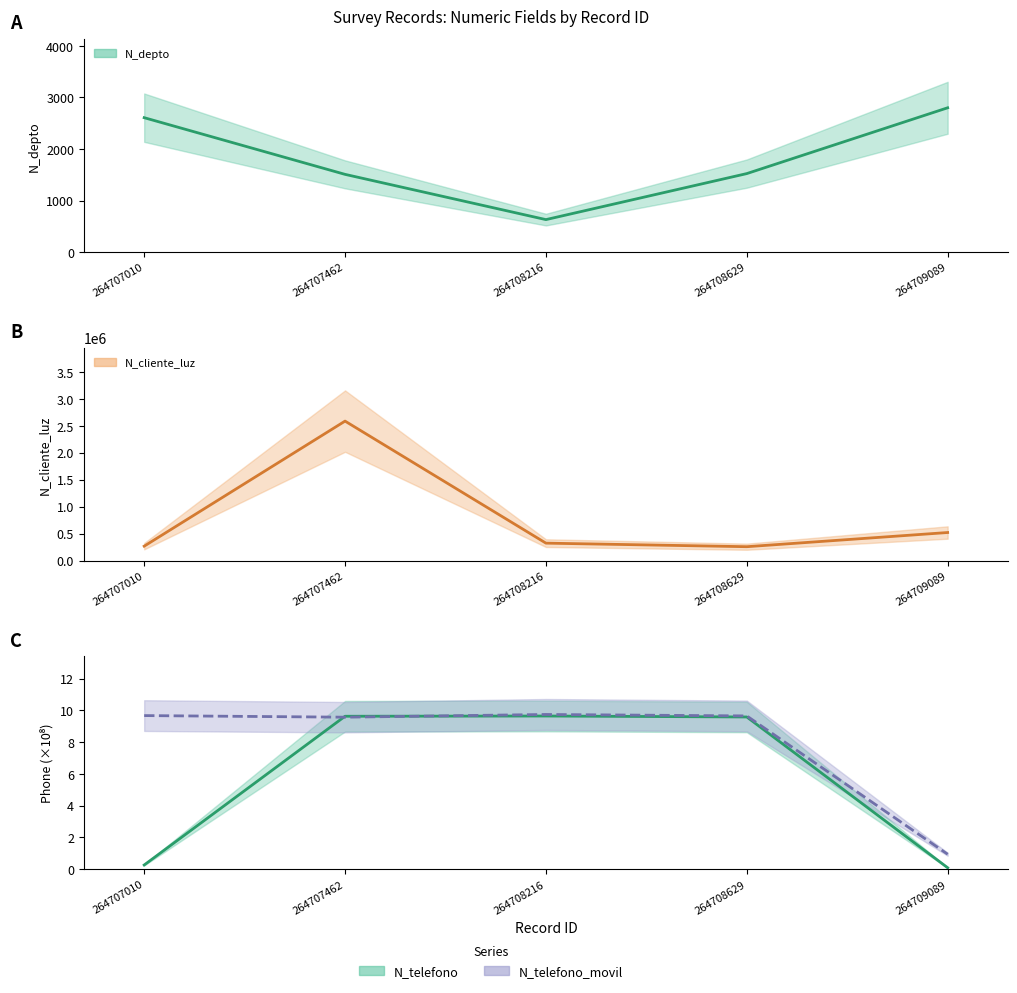

Reading left to right, list all the values displayed in this chart.

N_depto: 264707010=2608.0	264707462=1508.0	264708216=630.0	264708629=1523.0	264709089=2800.0
N_cliente_luz: 264707010=268734.0	264707462=2586314.0	264708216=324732.0	264708629=258663.0	264709089=521566.0
N_telefono: 264707010=0.3	264707462=9.6	264708216=9.6	264708629=9.6	264709089=0.1
N_telefono_movil: 264707010=9.7	264707462=9.6	264708216=9.7	264708629=9.7	264709089=0.9